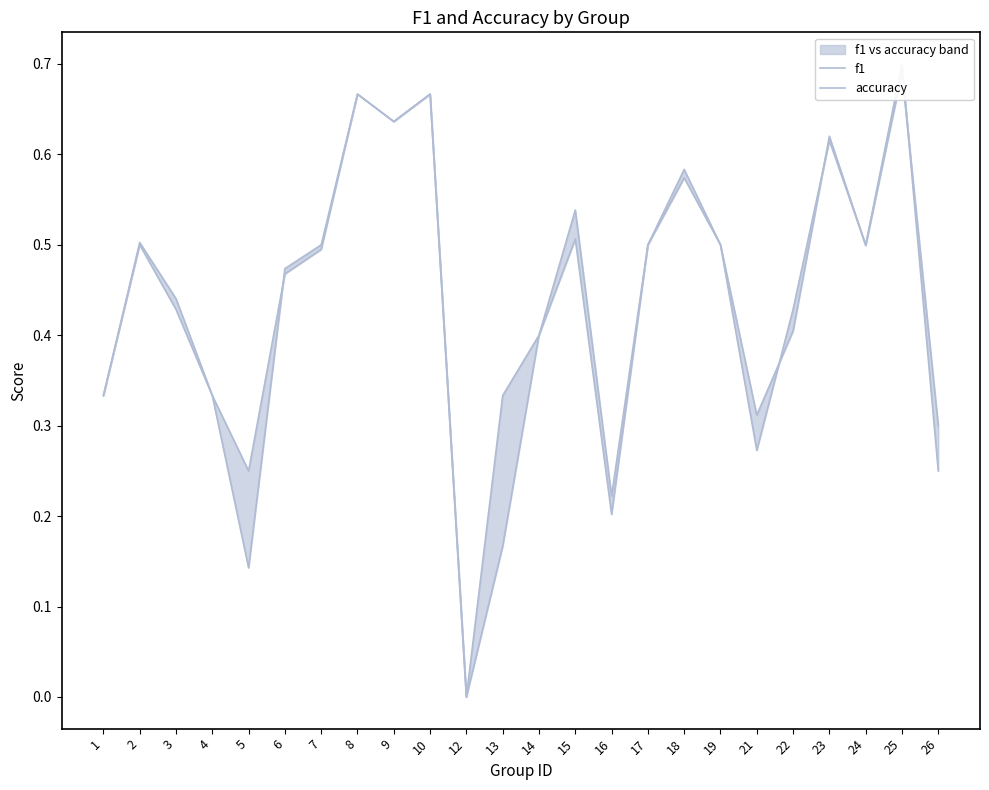

True or false: accuracy has more than 0 points higher than both neighbors.

True